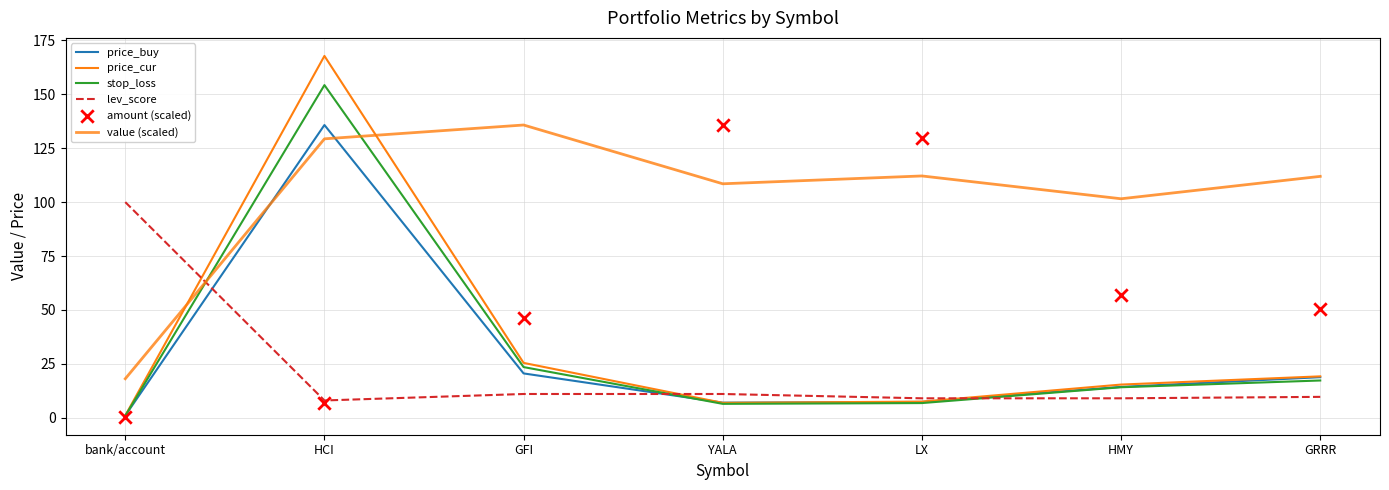

Which series has the largest total across all categories?

value (scaled)